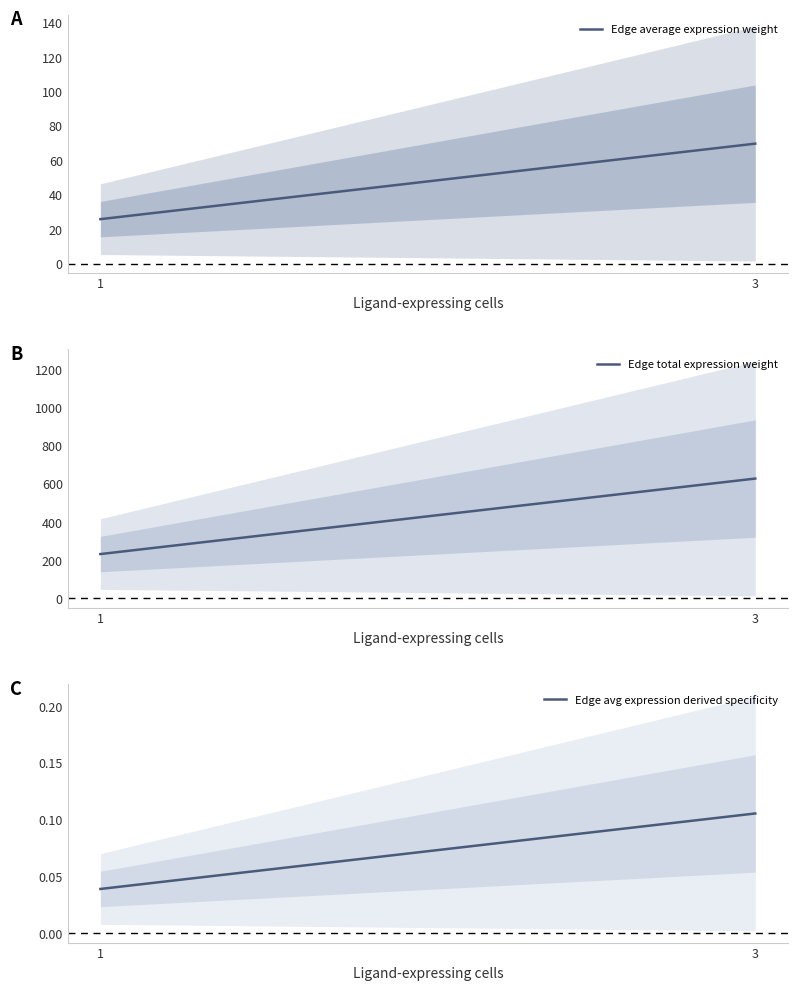

How many lines are shown in the chart?

3